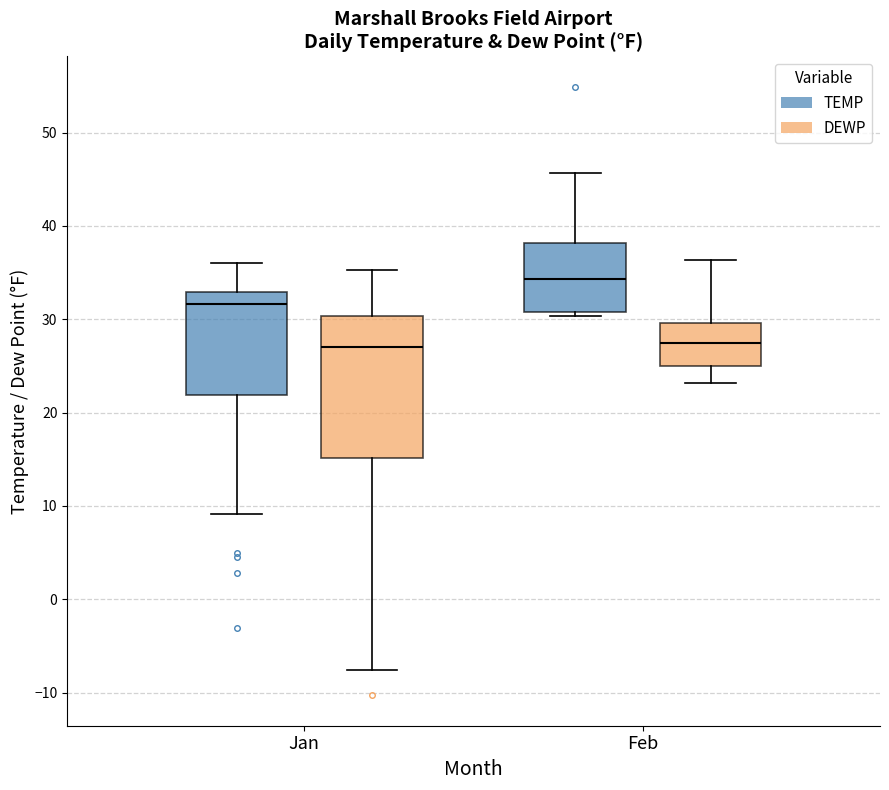

Reading left to right, read every box against the y-axis: the position of its median line, the range the box covers, and the ends of its whiskers. The values are not printed on the chart, so give them approximately, as read against the axis.

Jan (TEMP): median 32, box 22 to 33, whiskers 9 to 36
Jan (DEWP): median 27, box 15 to 30, whiskers -8 to 35
Feb (TEMP): median 34, box 31 to 38, whiskers 30 to 46
Feb (DEWP): median 28, box 25 to 30, whiskers 23 to 36